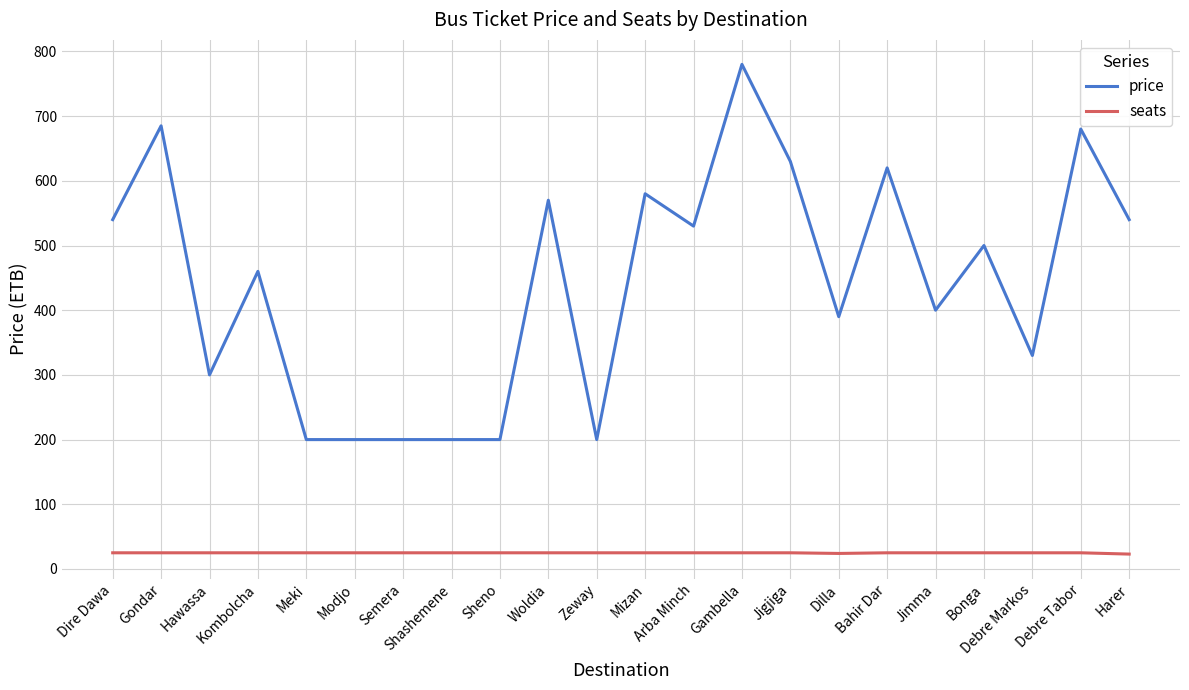

What are all the series names shown in the legend?

price, seats